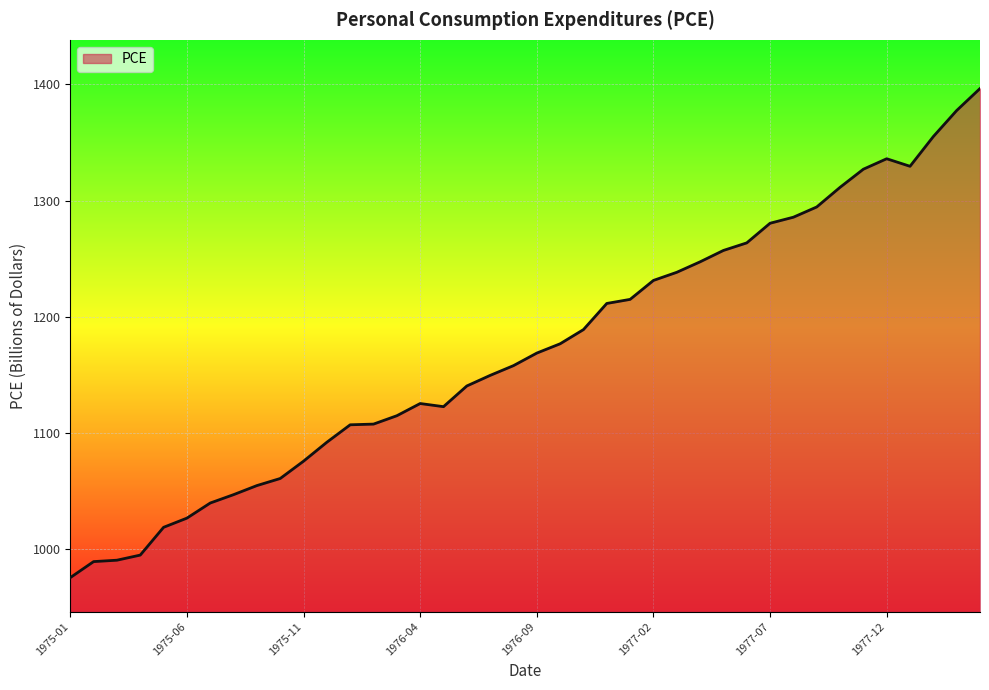

What is the minimum value shown in the chart?

975.6